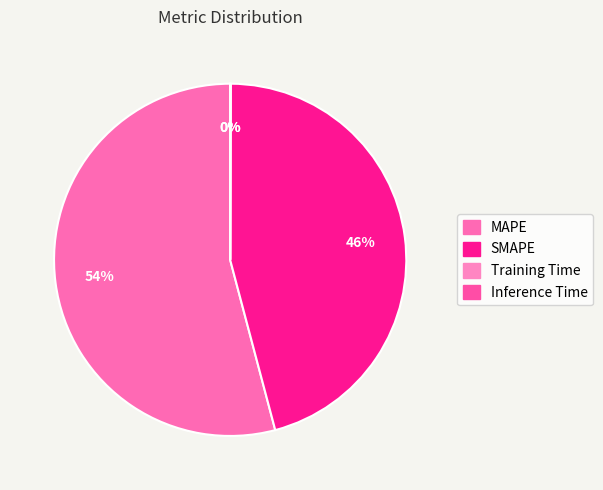

To the nearest percent, what is the difference between the Training Time and SMAPE slice percentages?

46%